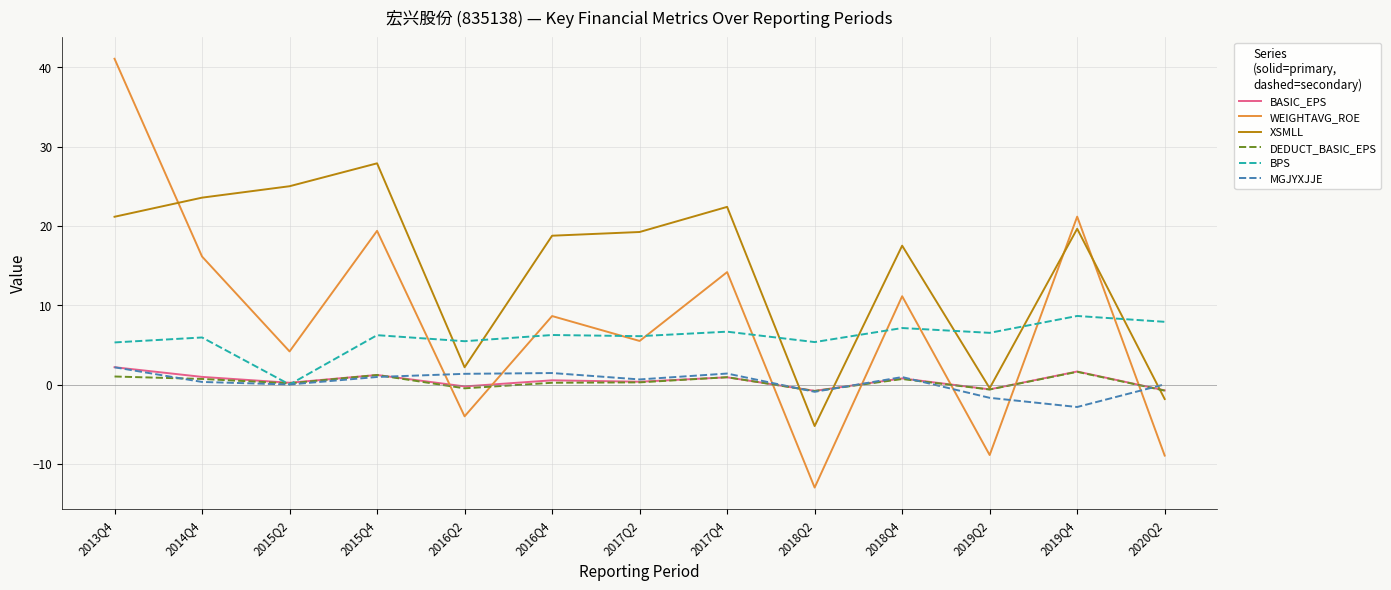

How many positive values does the XSMLL series have?

10